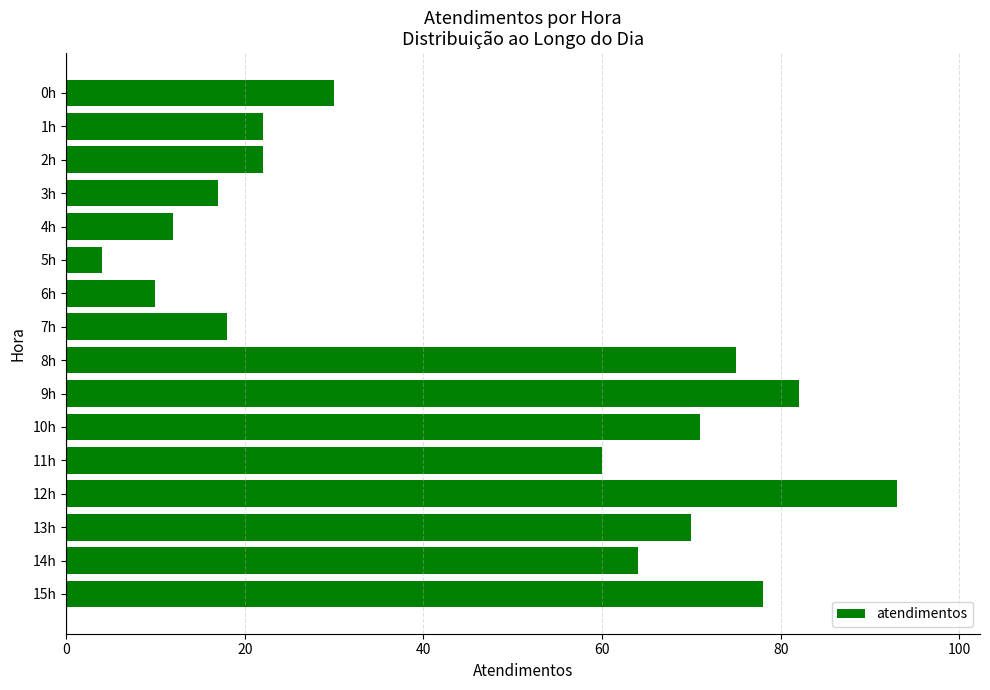

Is it true that the value at 12h is 141?

False